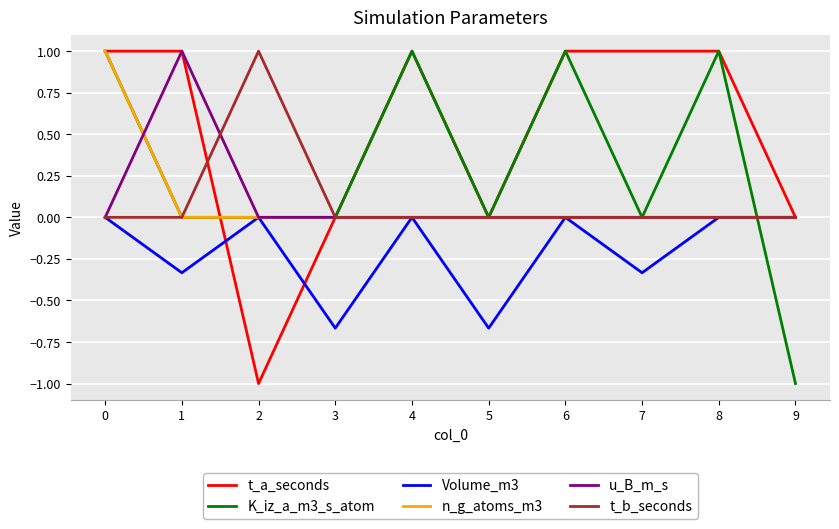

The value of t_a_seconds at 5 is 0.0. True or false?

True